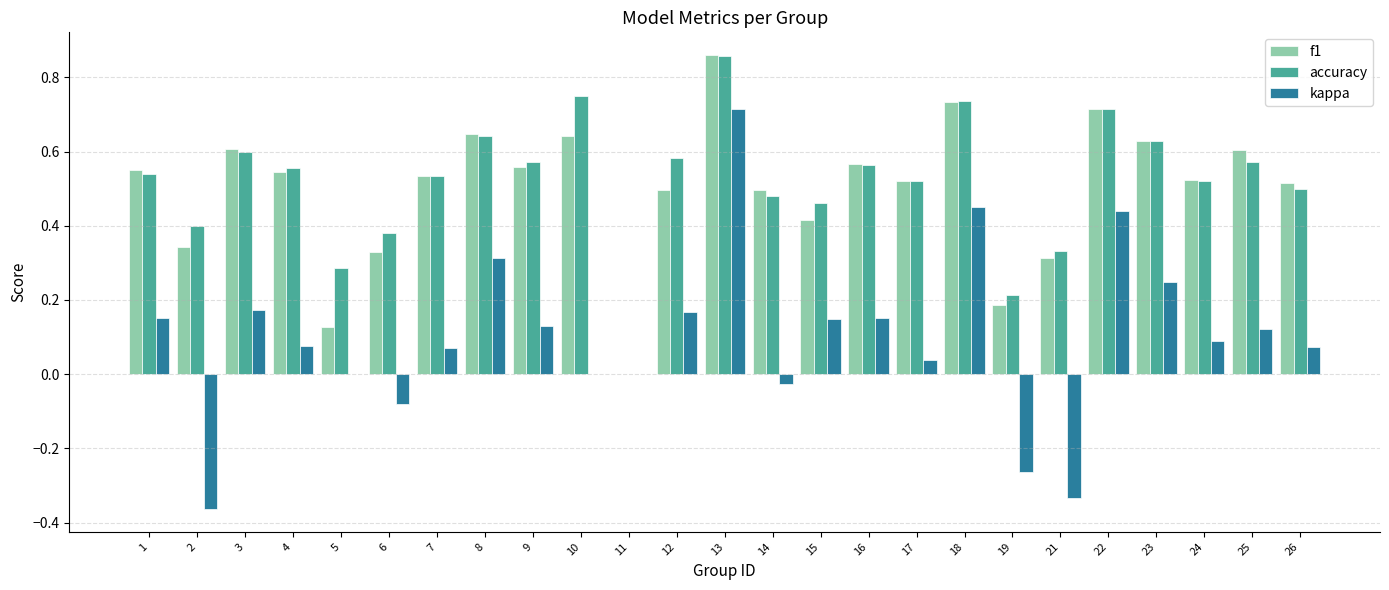

Which series changed the most between 19 and 23?

kappa